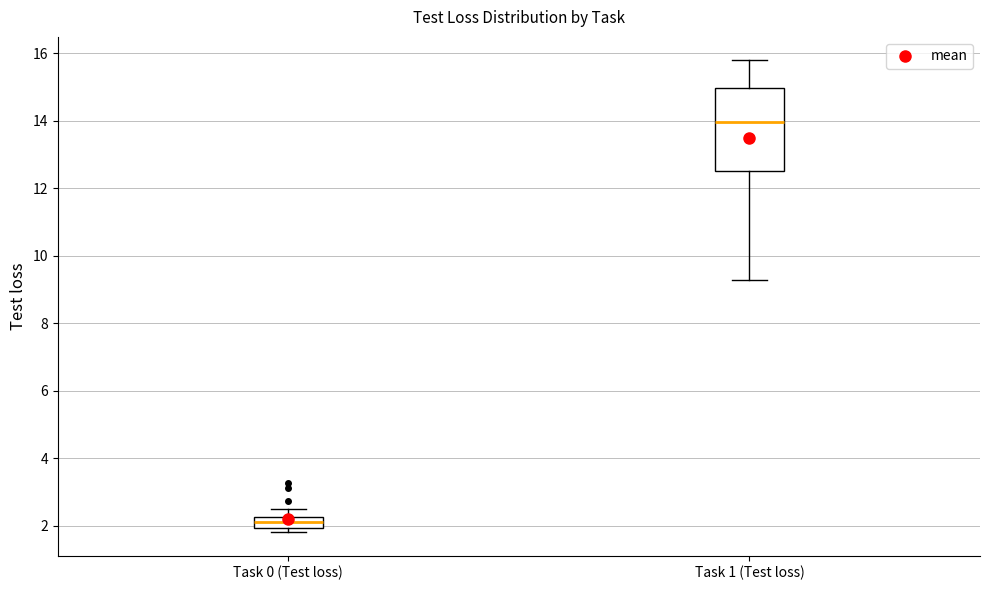

Reading left to right, transcribe this box plot: for each box, give where its median line is, the range the box spans, and where its two whiskers end, as read against the y-axis. The values are not printed on the chart, so give them approximately, as read against the axis.

Task 0 (Test loss): median 2.2 (inside the box), box 2.0 to 2.2, whiskers 1.8 to 2.6
Task 1 (Test loss): median 14.0, box 12.6 to 15.0, whiskers 9.2 to 15.8